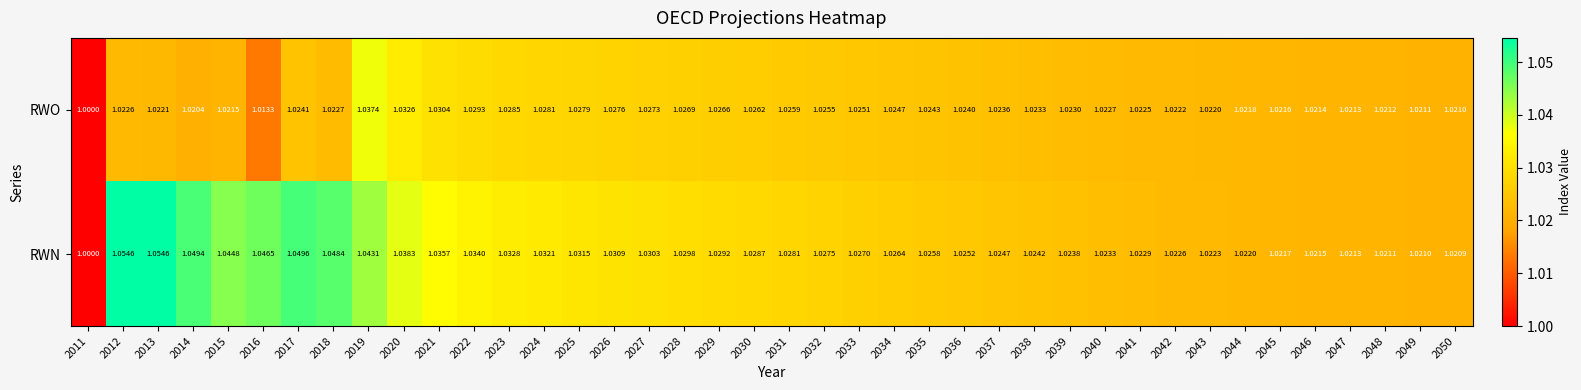

Rank the series by their average value, from lowest to highest.

RWO, RWN